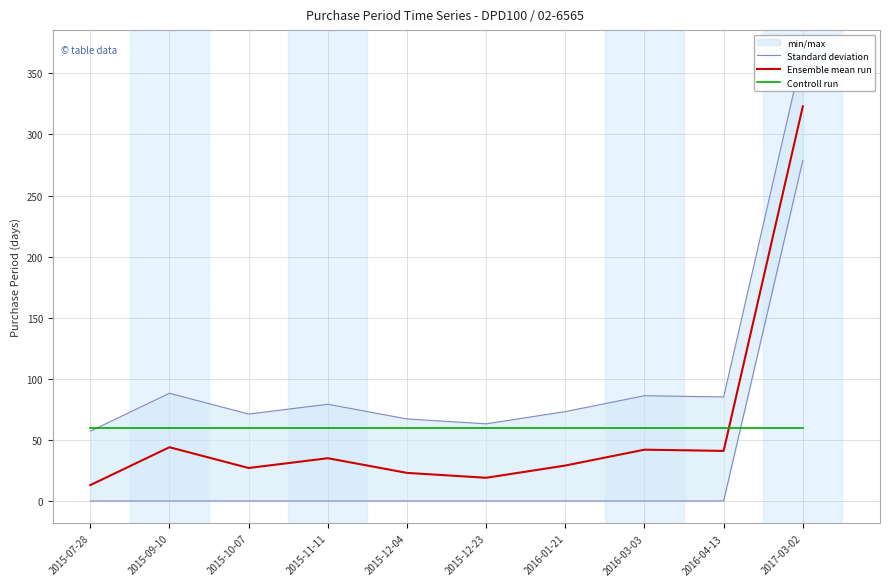

What is the difference between the second highest and minimum values in the Ensemble mean run series?

31.0